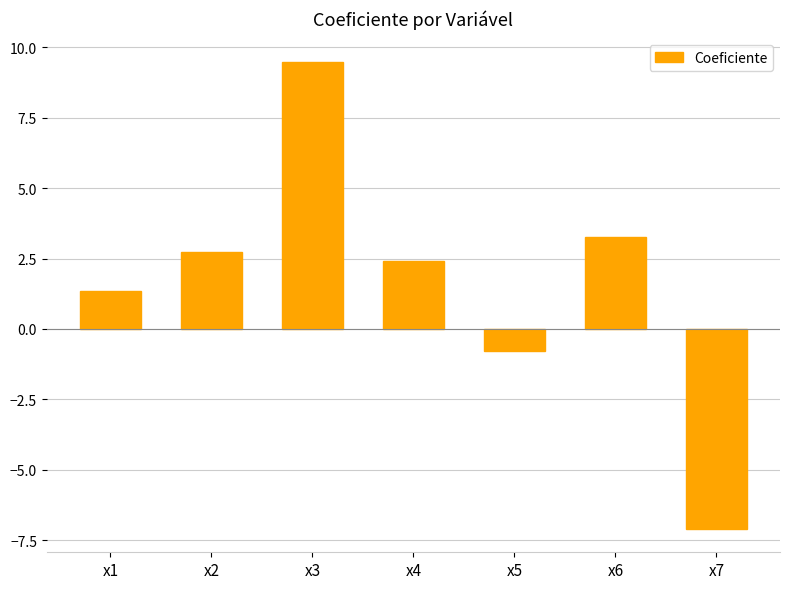

Where is the data nearest to the value 1?

x1